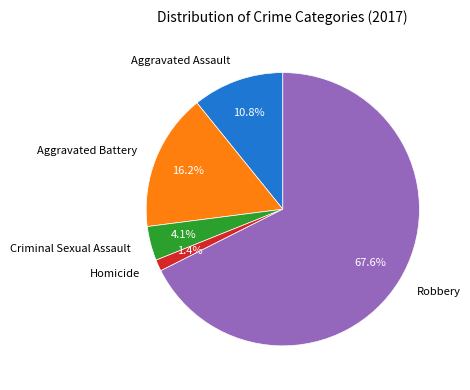

The Aggravated Battery slice represents 28% of the pie. True or false?

False